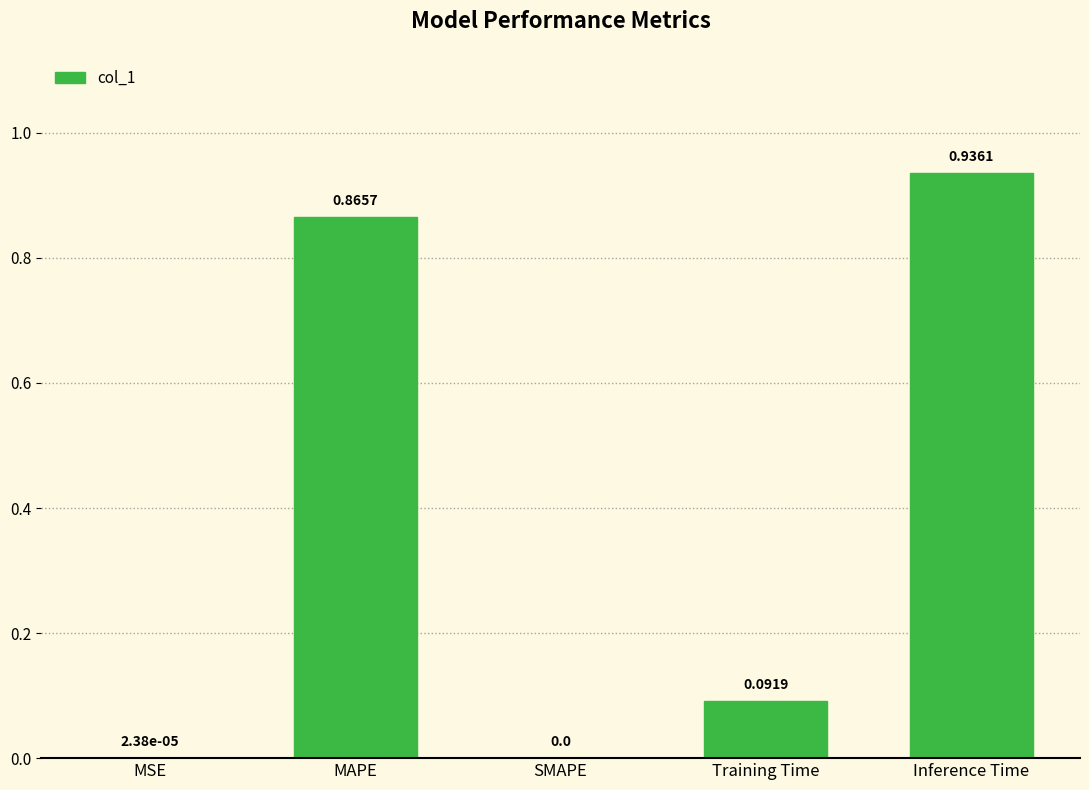

Which category has the highest value across all series?

Inference Time